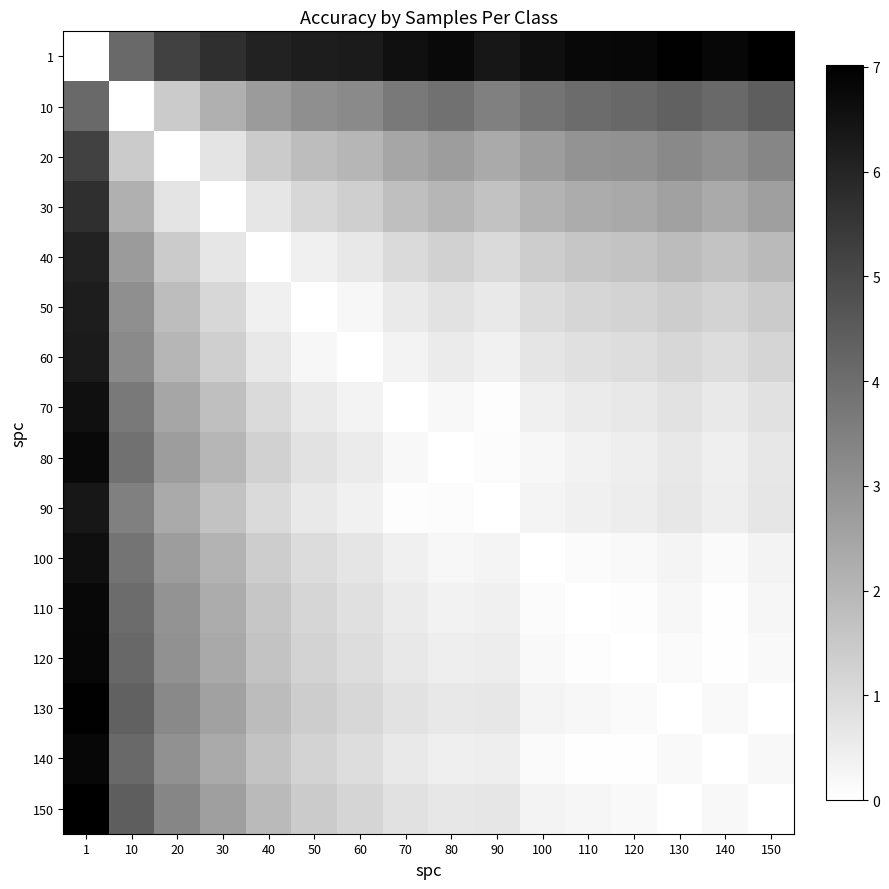

Which label corresponds to the largest value in the chart?

150